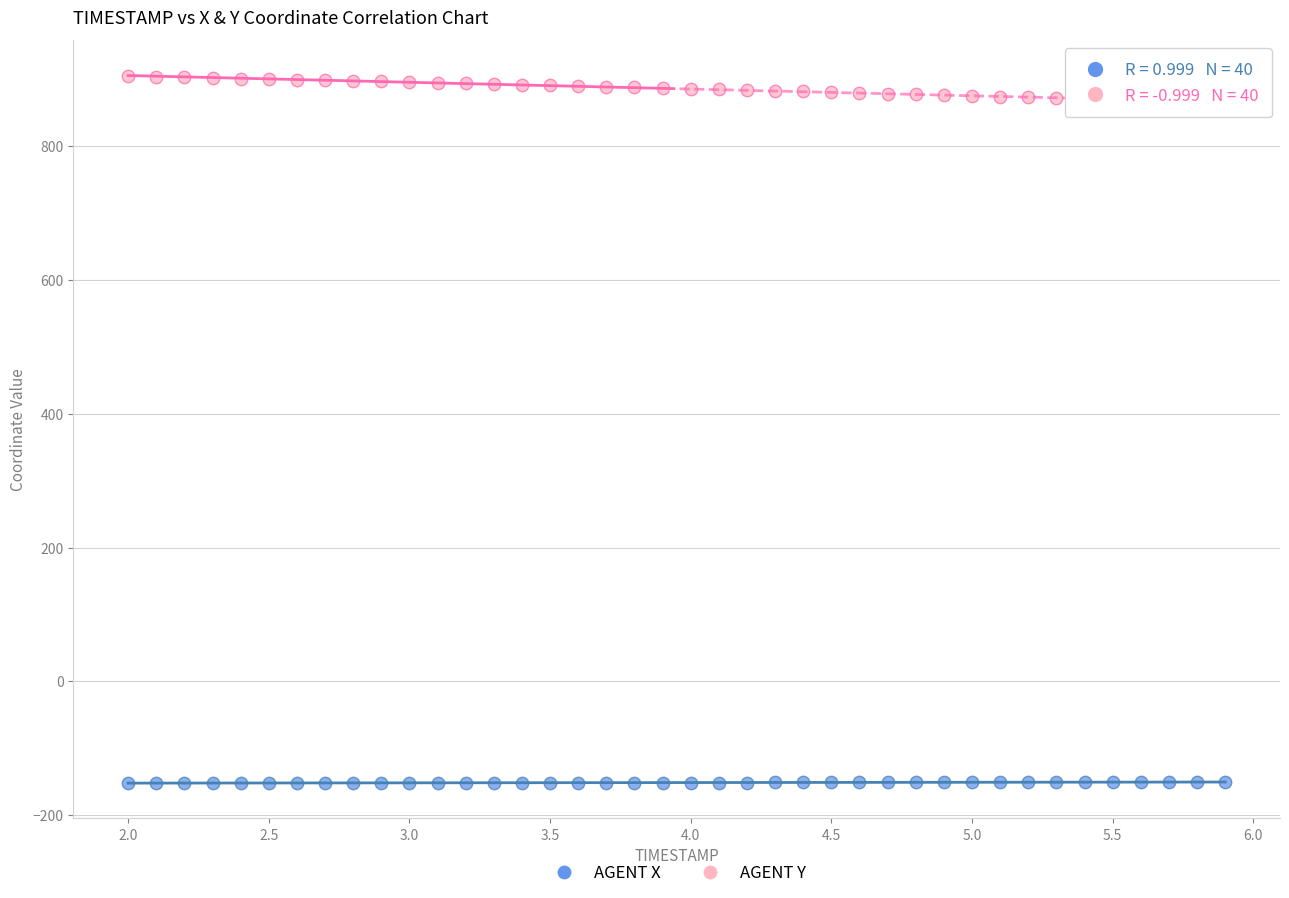

Which series contains the lowest Y value?

AGENT X